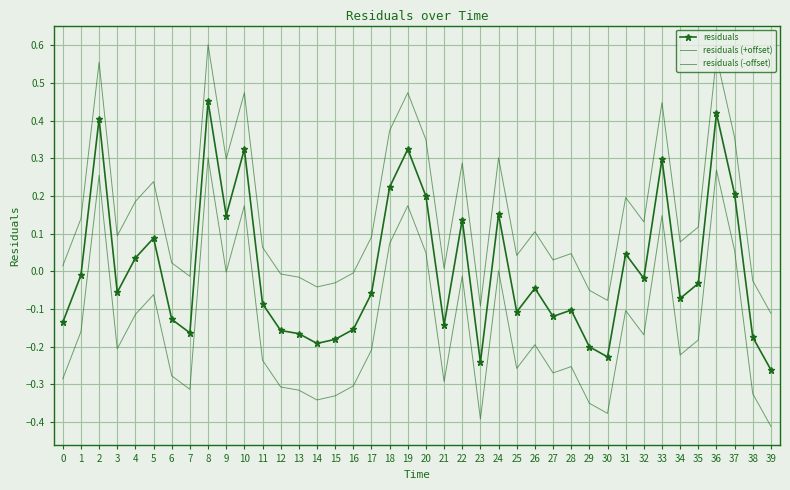

True or false: residuals (-offset) has a value of -0.3 at 16.

True